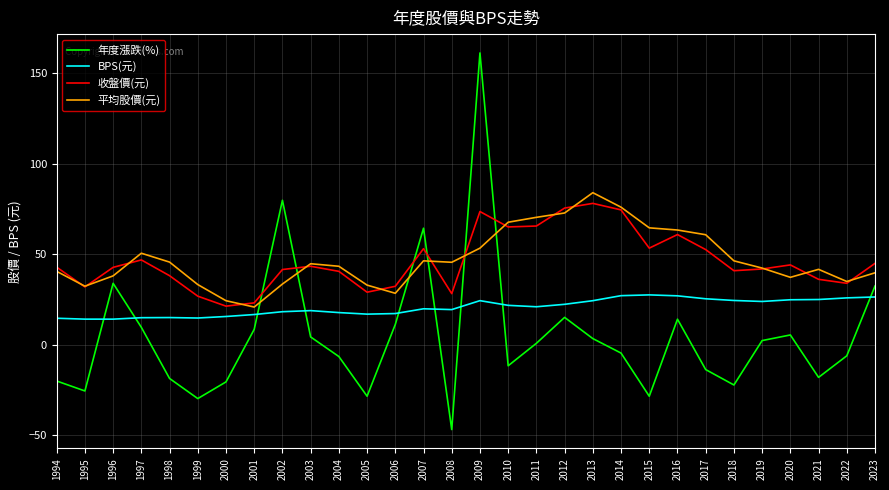

The 平均股價(元) series shows 46.3 at 2018. True or false?

True